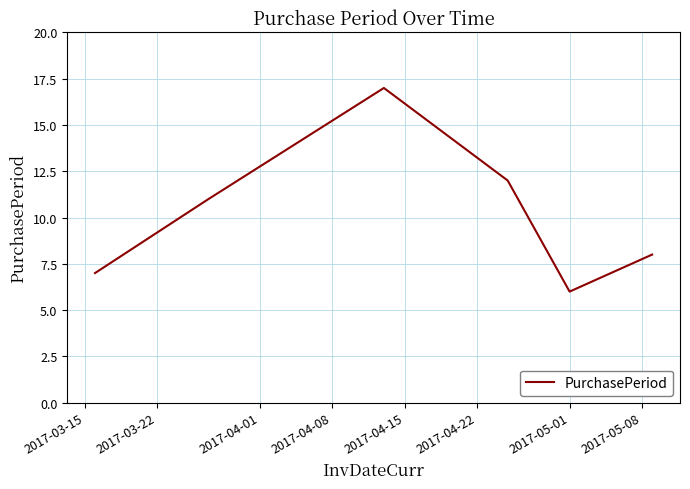

What is the difference between the maximum and second lowest values?

10